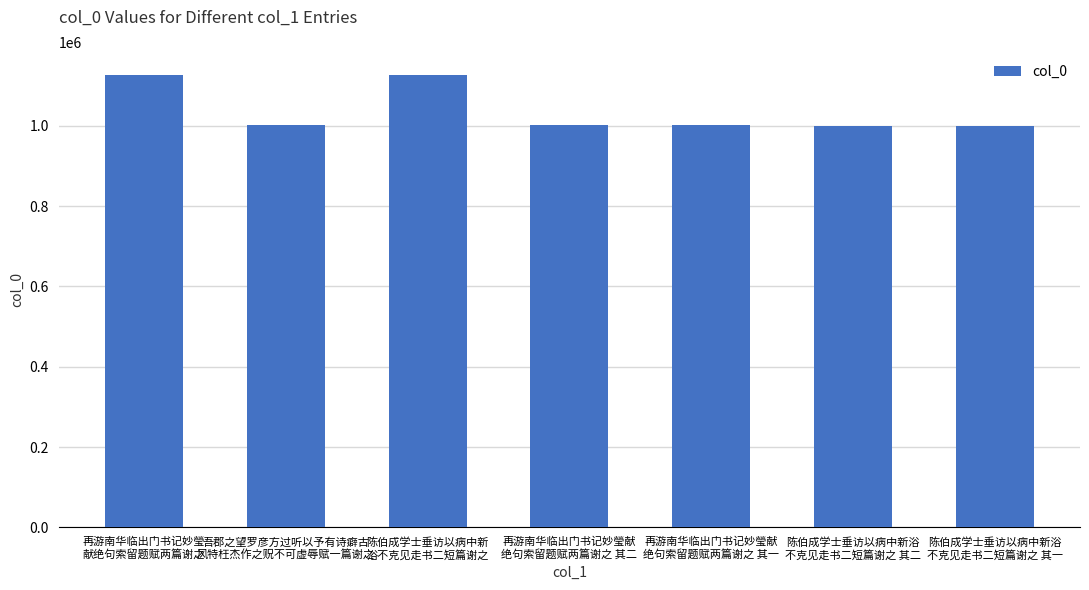

What is the difference between the maximum and minimum values?

128241